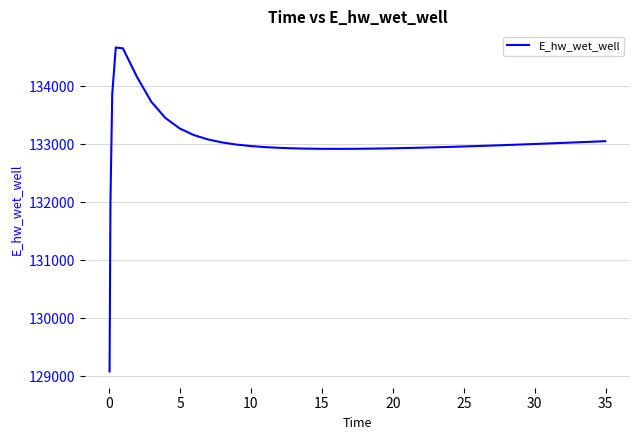

What is the greatest value displayed?

134666.1